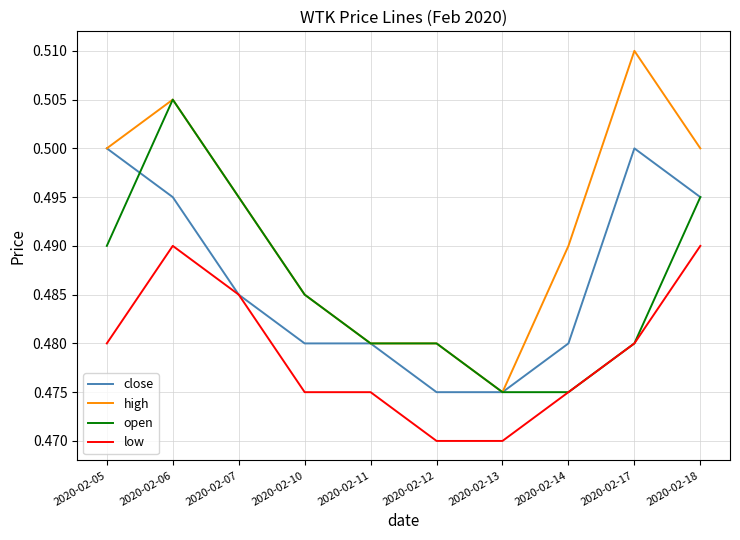

Which series has the largest range (max minus min)?

high